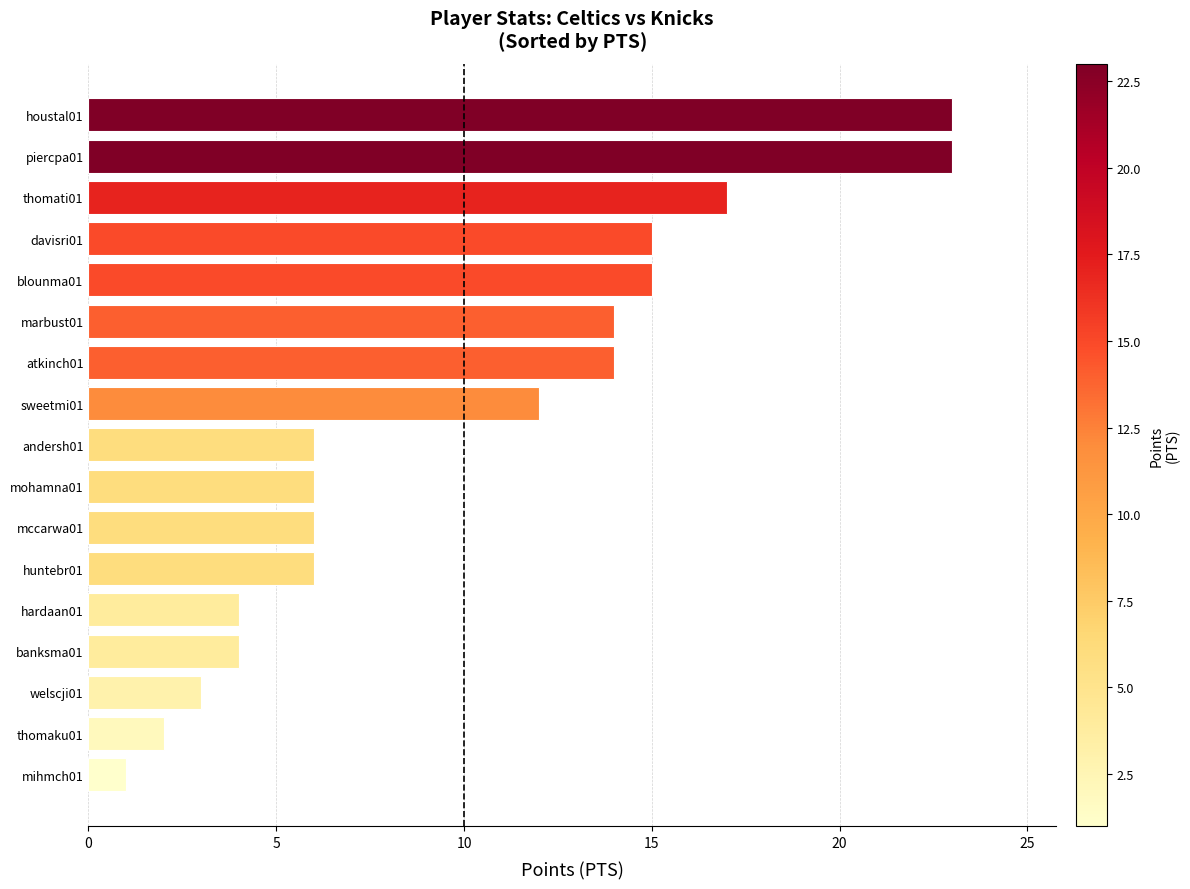

Does the chart contain stacked bars?

No